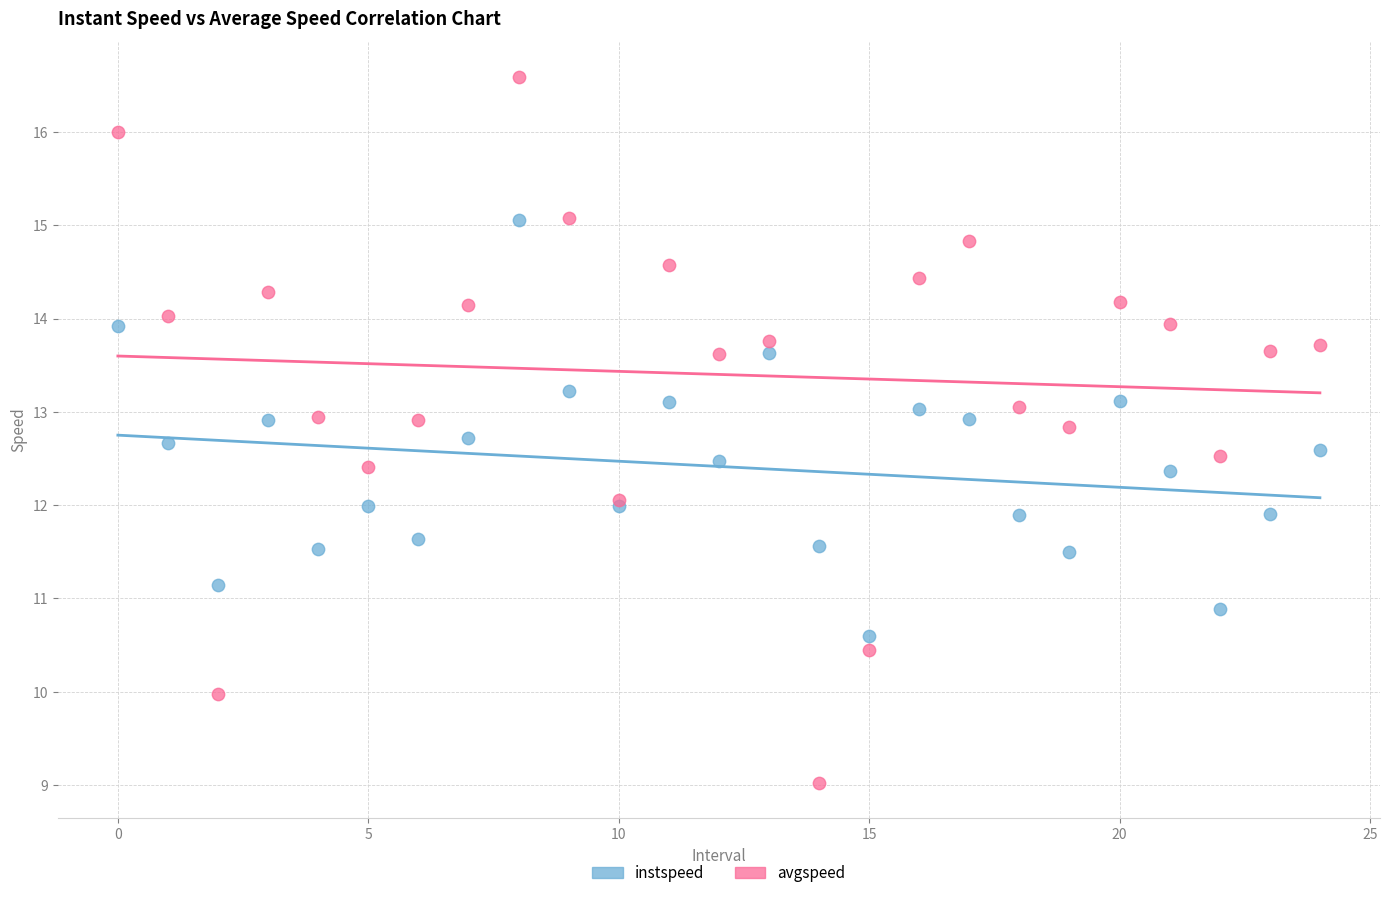

Which series has the largest Y range (max minus min)?

avgspeed